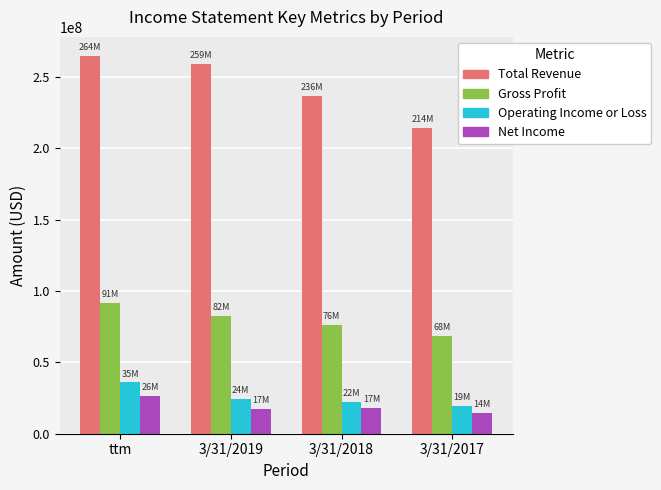

Is the value of Total Revenue at 3/31/2018 greater than the value of Gross Profit at 3/31/2017?

Yes